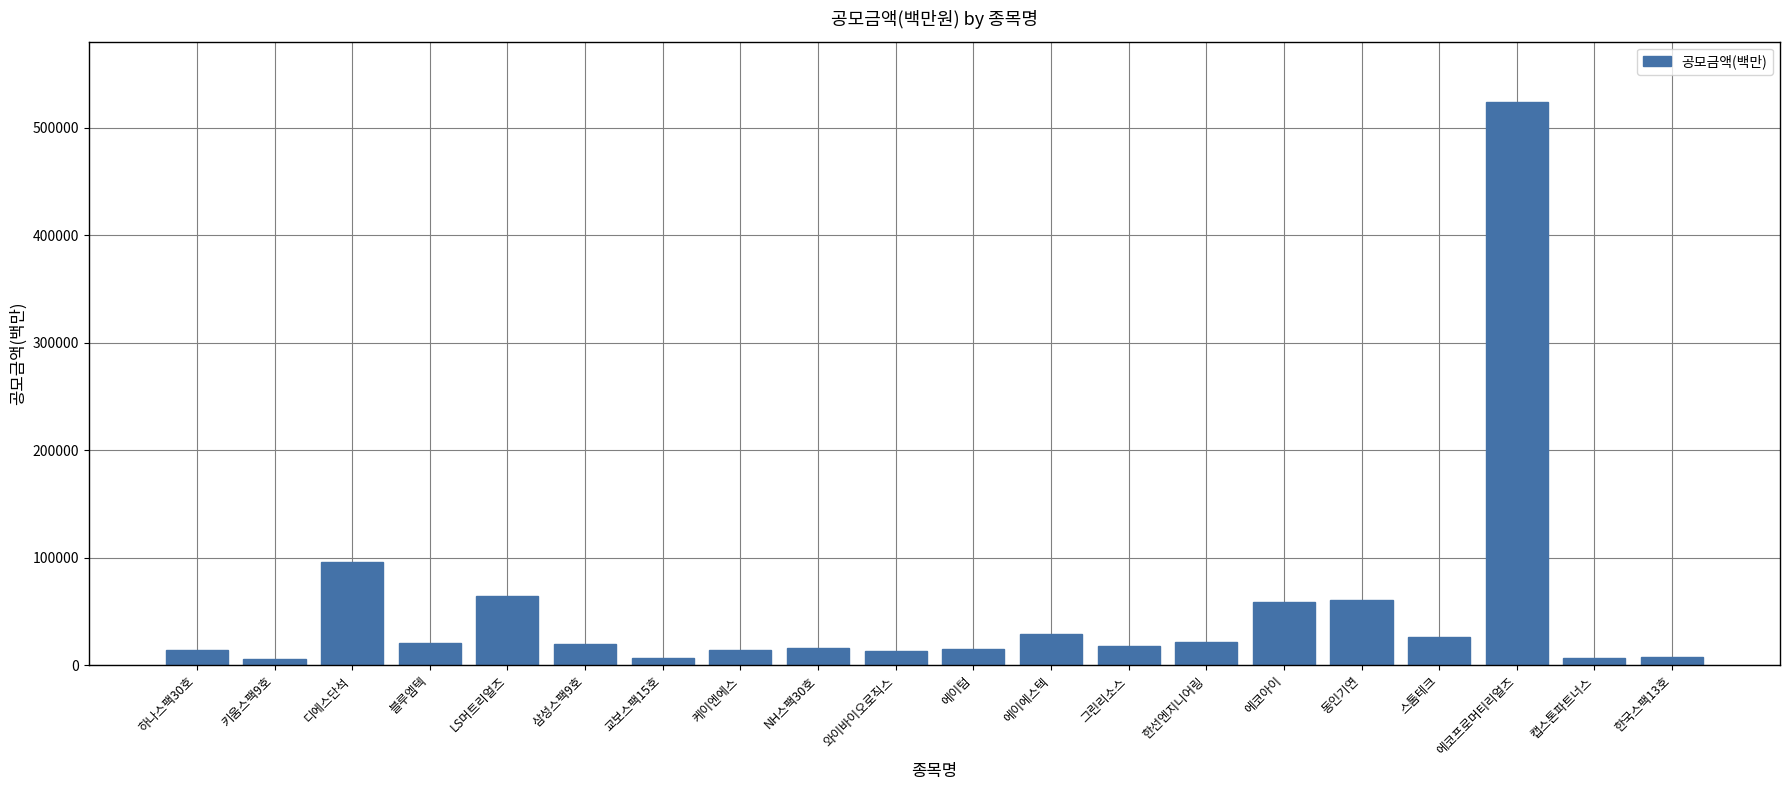

What position from the right is 삼성스팩9호?

15